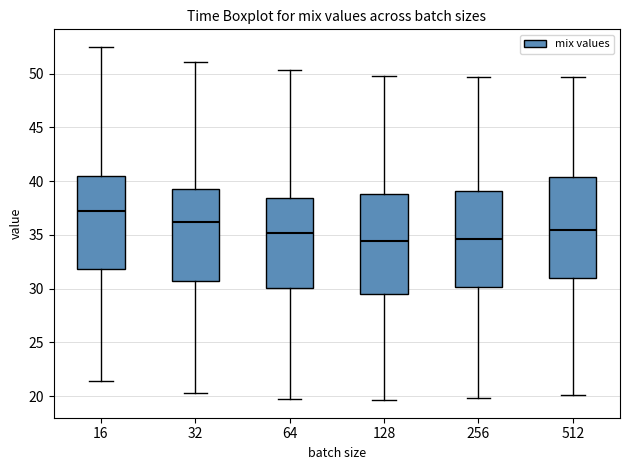

Reading left to right, read every box against the y-axis: the position of its median line, the range the box covers, and the ends of its whiskers. The values are not printed on the chart, so give them approximately, as read against the axis.

16: median 37.5, box 32.0 to 40.5, whiskers 21.5 to 52.5
32: median 36.0, box 30.5 to 39.5, whiskers 20.5 to 51.0
64: median 35.0, box 30.0 to 38.5, whiskers 20.0 to 50.5
128: median 34.5, box 29.5 to 39.0, whiskers 19.5 to 50.0
256: median 34.5, box 30.0 to 39.0, whiskers 20.0 to 49.5
512: median 35.5, box 31.0 to 40.5, whiskers 20.0 to 49.5